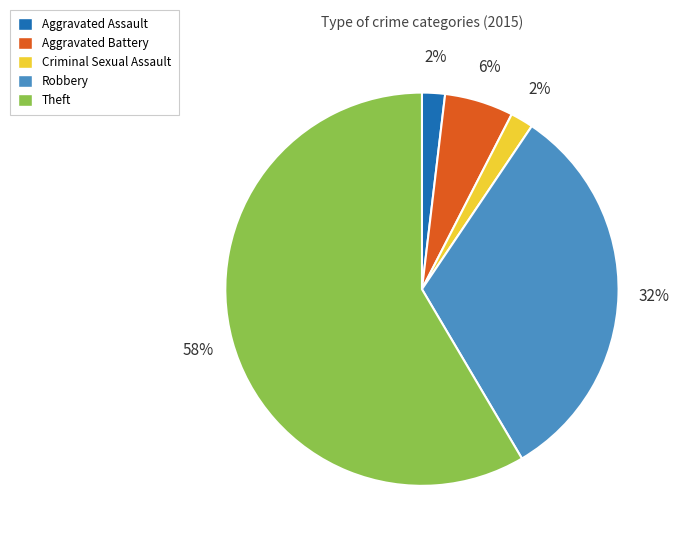

Is the sum of Robbery and Aggravated Battery greater than half?

No